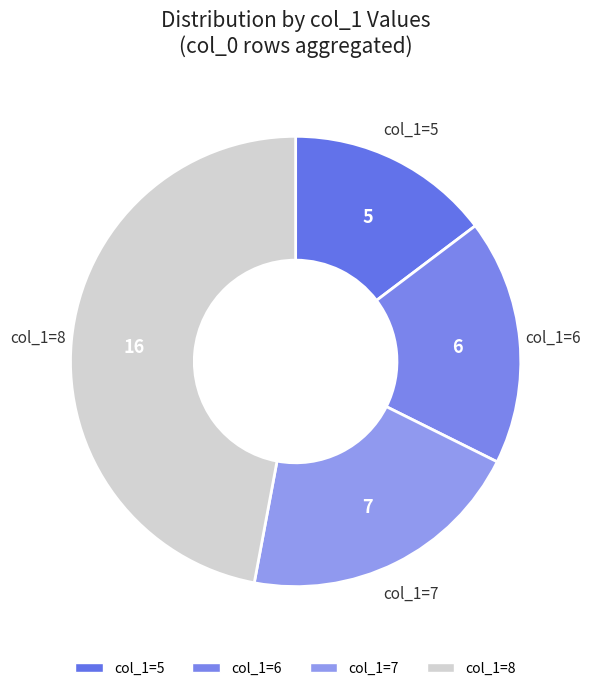

How many segments does this pie chart have?

4